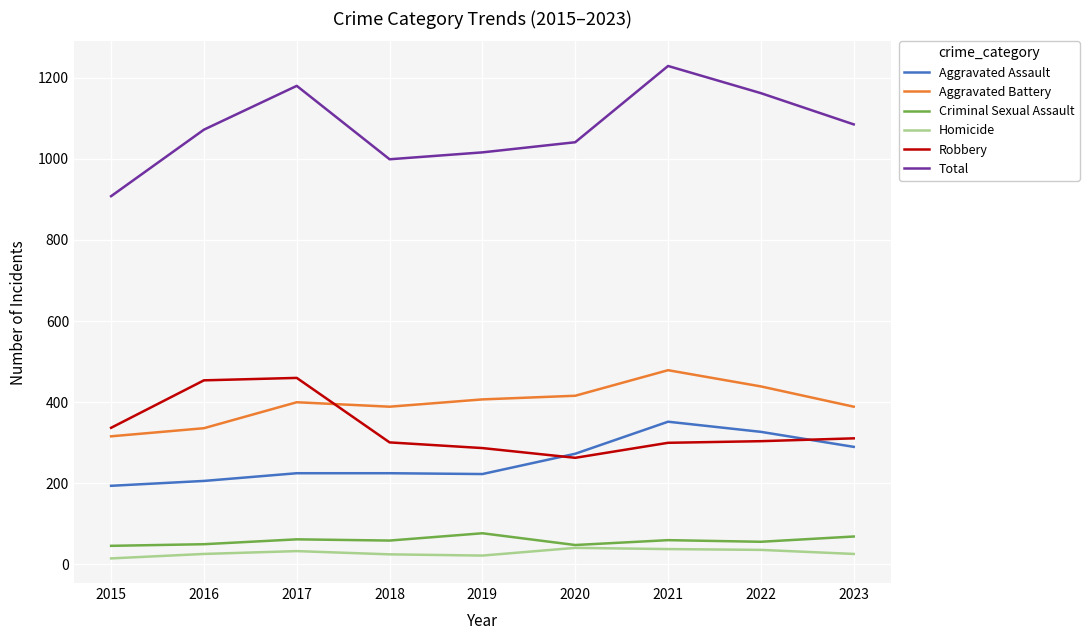

True or false: Aggravated Assault has a value of 290 at 2023.

True